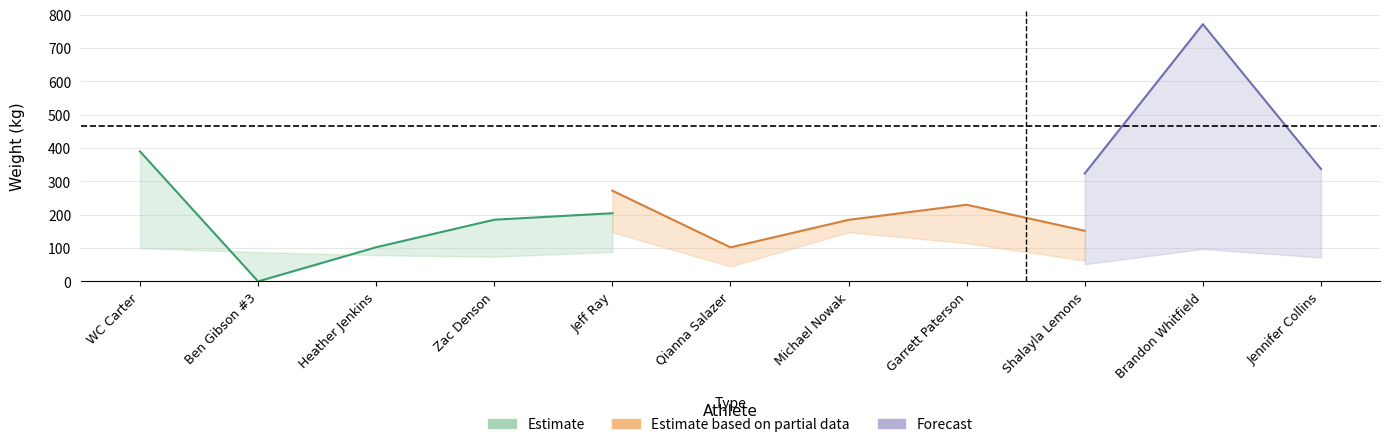

Where is Best3BenchKg nearest to the value 147?

Jeff Ray